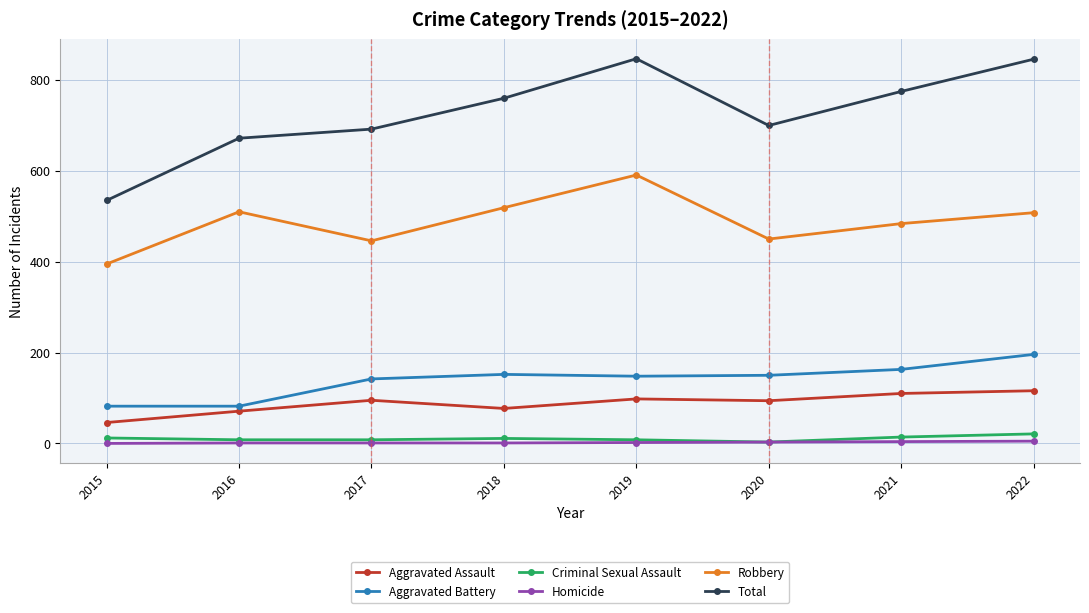

Does the chart display data point markers on the line(s)?

Yes